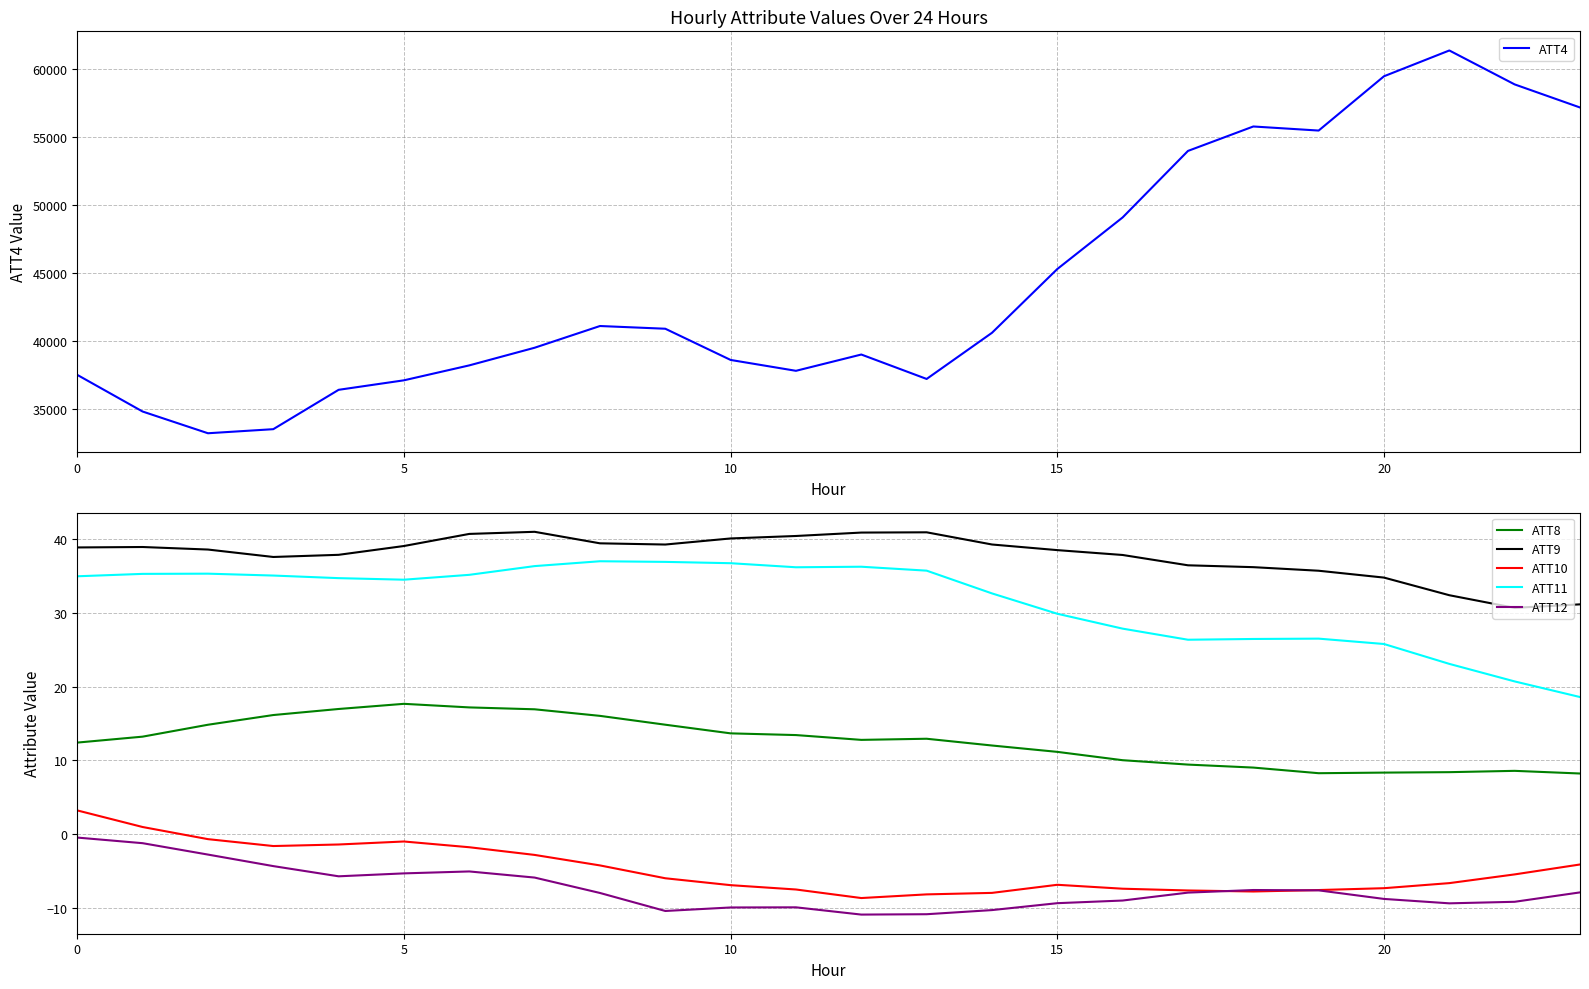

List the series in order of their peak value, highest first.

ATT4, ATT9, ATT11, ATT8, ATT10, ATT12